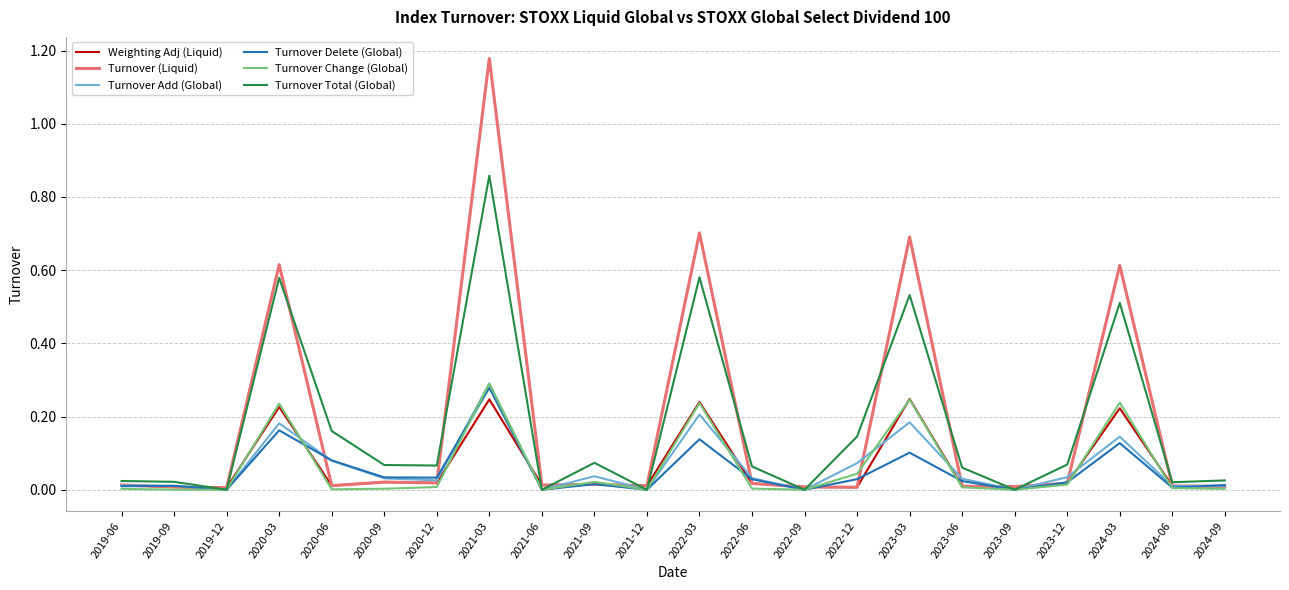

At which category is the sum across all series the highest?

2021-03